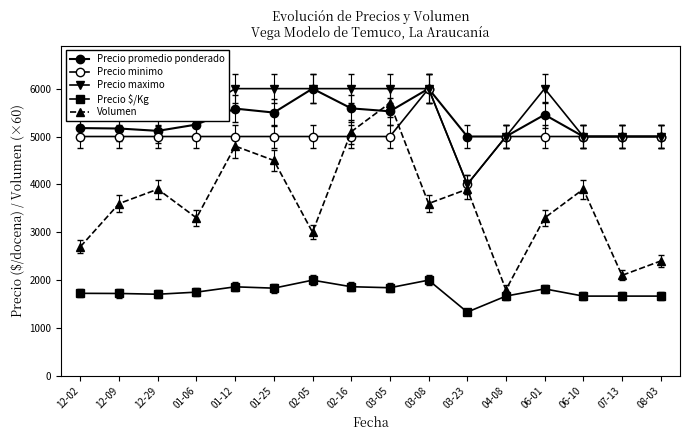

Read the Volumen value at 07-13, to the nearest 100.

2100